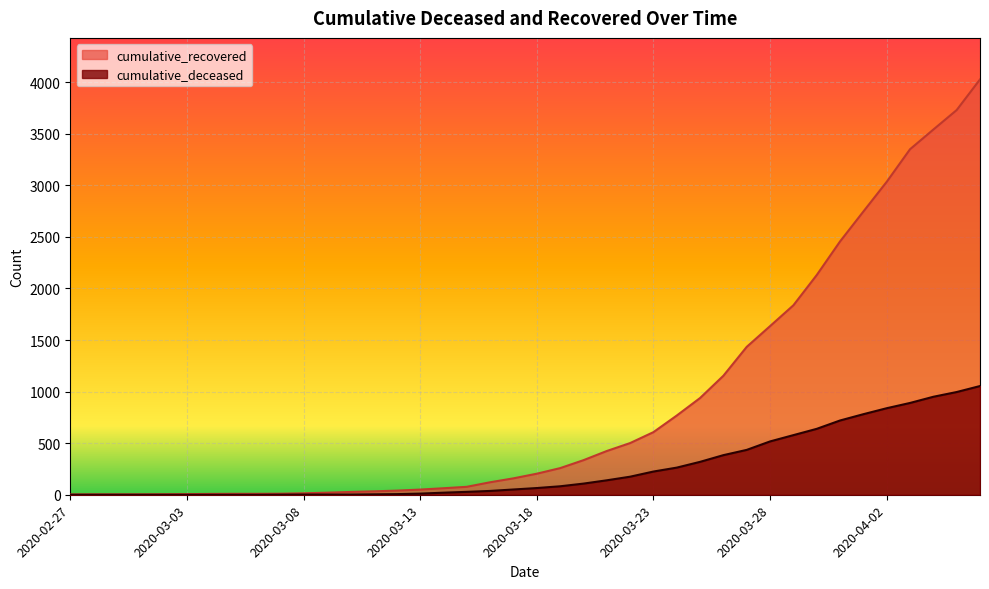

Which series has the widest spread of values?

cumulative_recovered